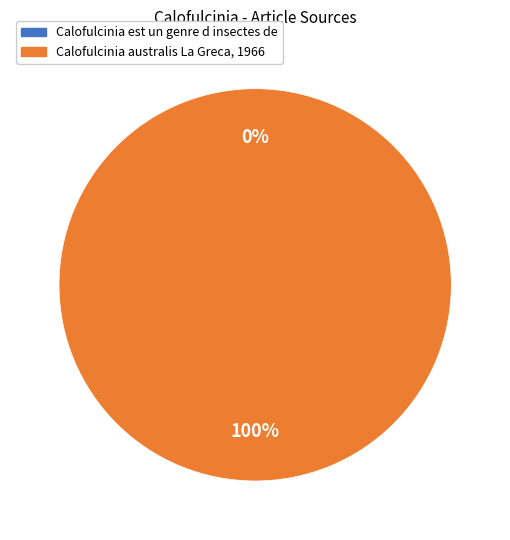

What percentage is the Calofulcinia australis La Greca, 1966 slice, to the nearest percent?

100%